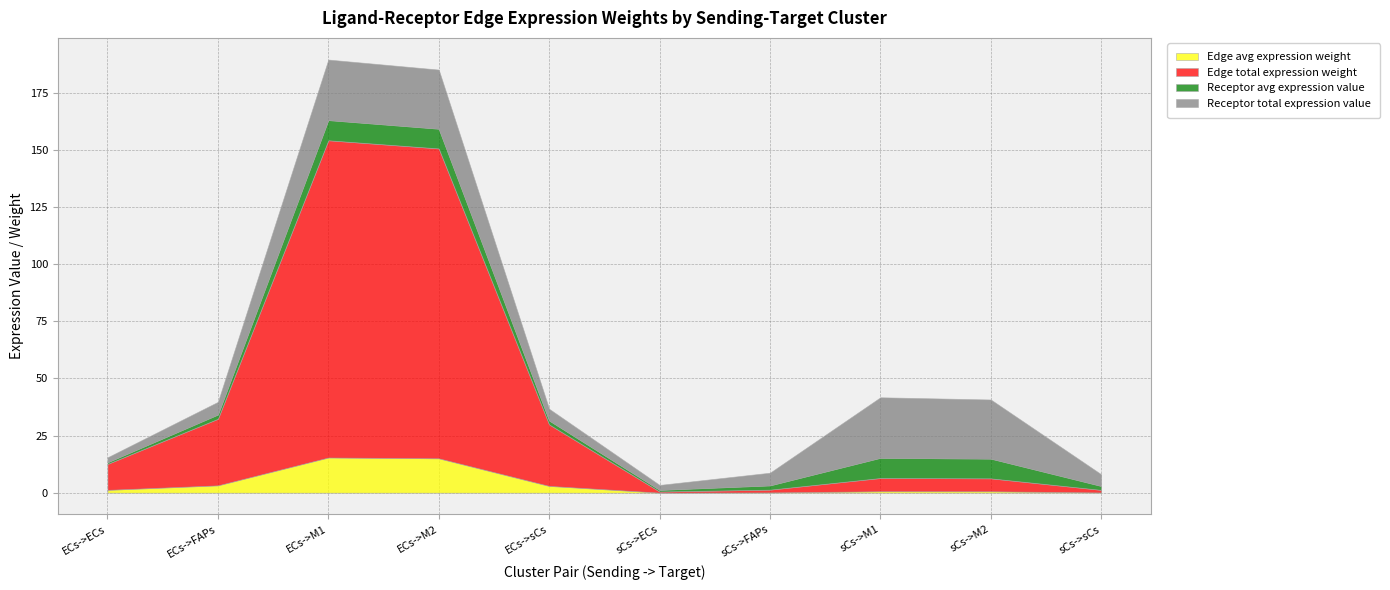

True or false: Edge avg expression weight has more than 1 interior local peaks.

True